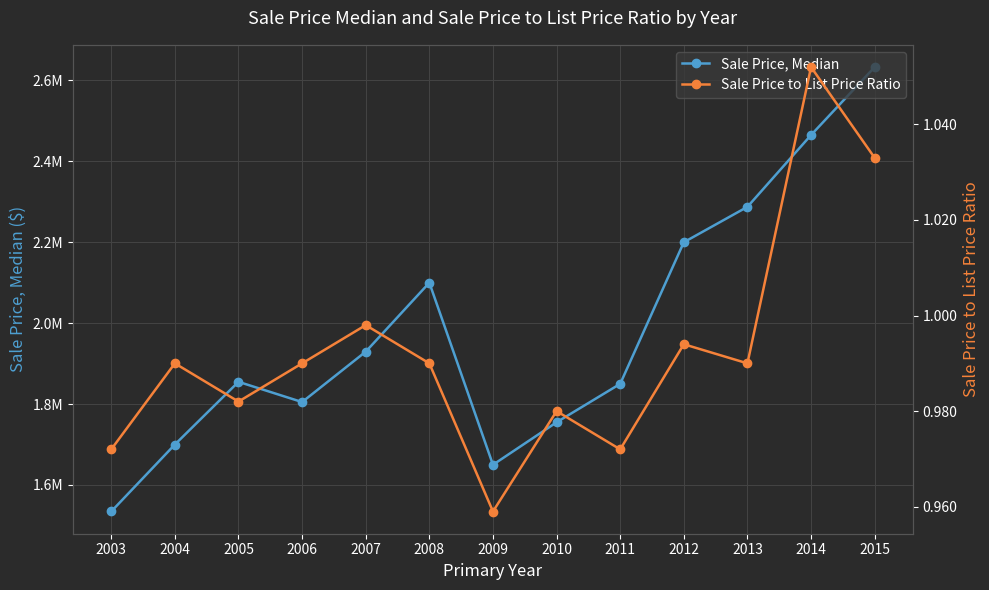

True or false: Sale Price to List Price Ratio and Sale Price, Median intersect in this chart.

False